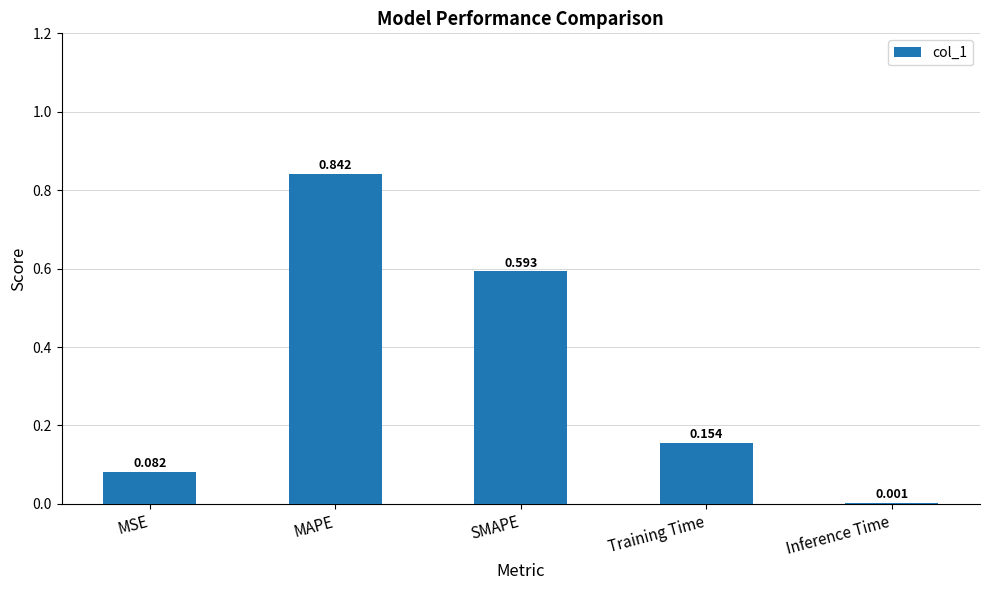

What is the sum of all values?

1.7